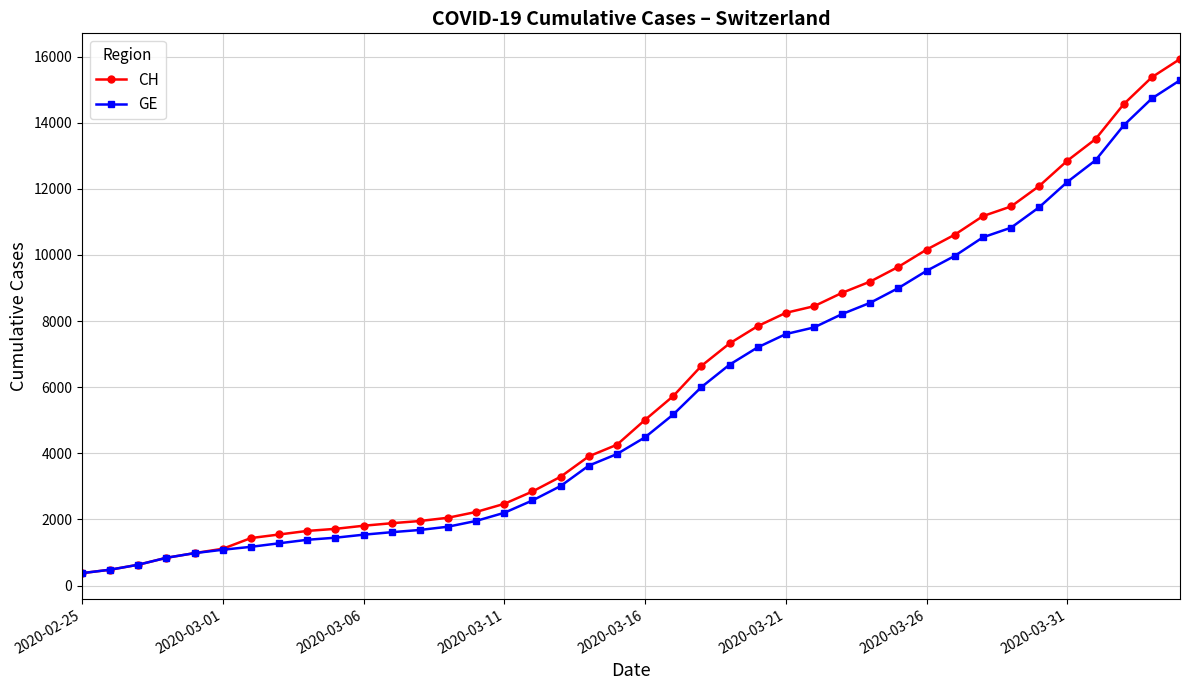

Which series has the widest spread of values?

CH